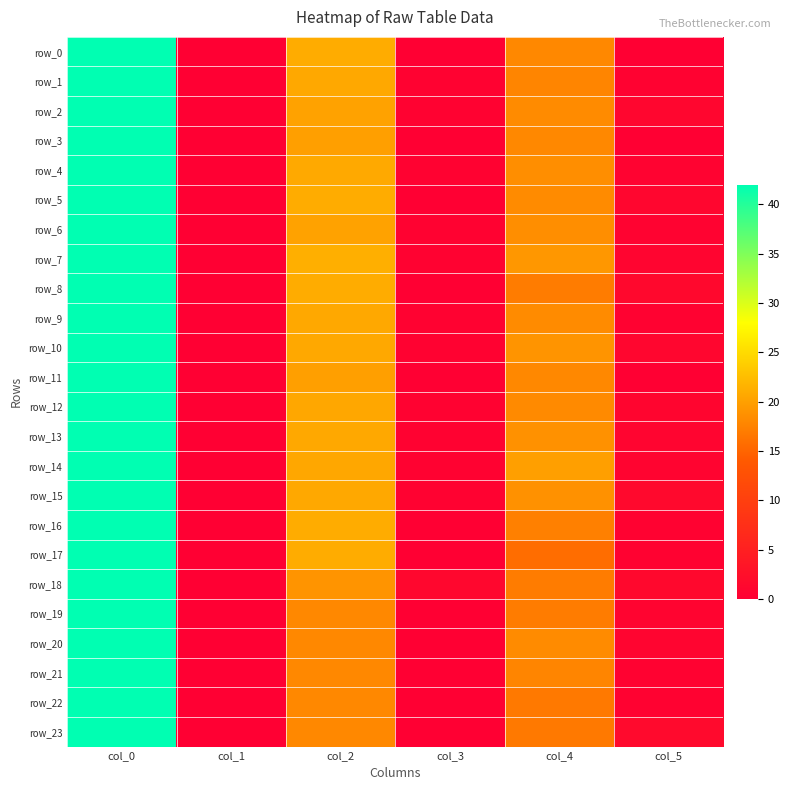

The value of row_18 at col_3 is 1.2. True or false?

True